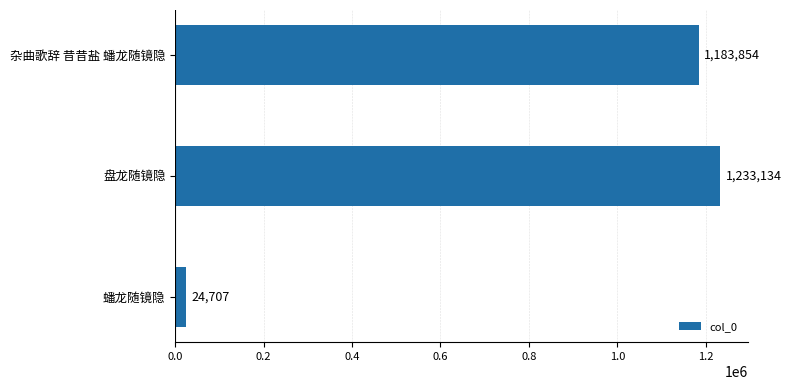

What is the maximum value shown in the chart?

1233134